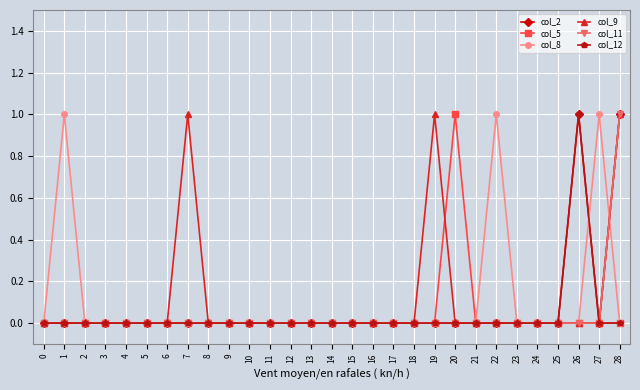

Which series changed the most between 5 and 20?

col_5